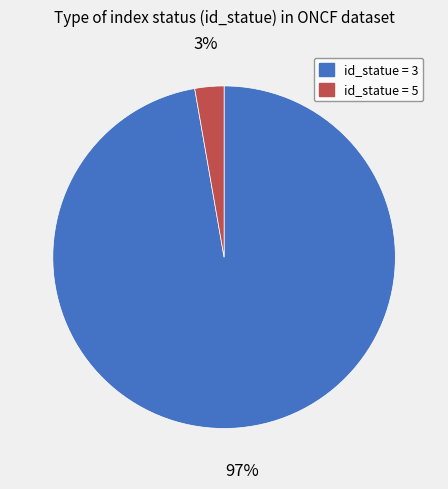

Which category accounts for the majority?

id_statue = 3